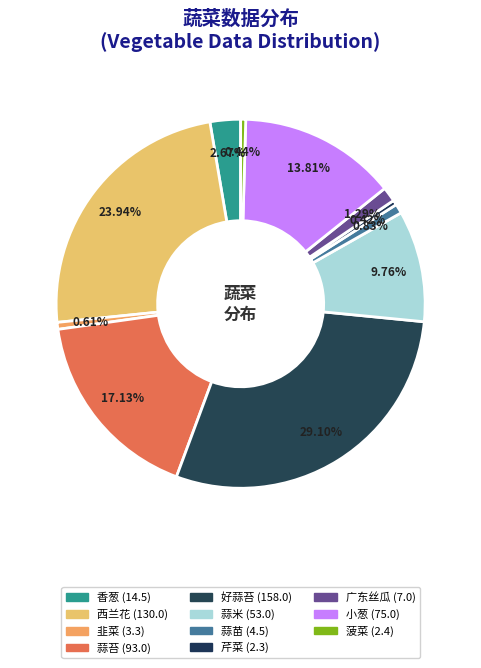

Is there a majority slice in this chart?

No